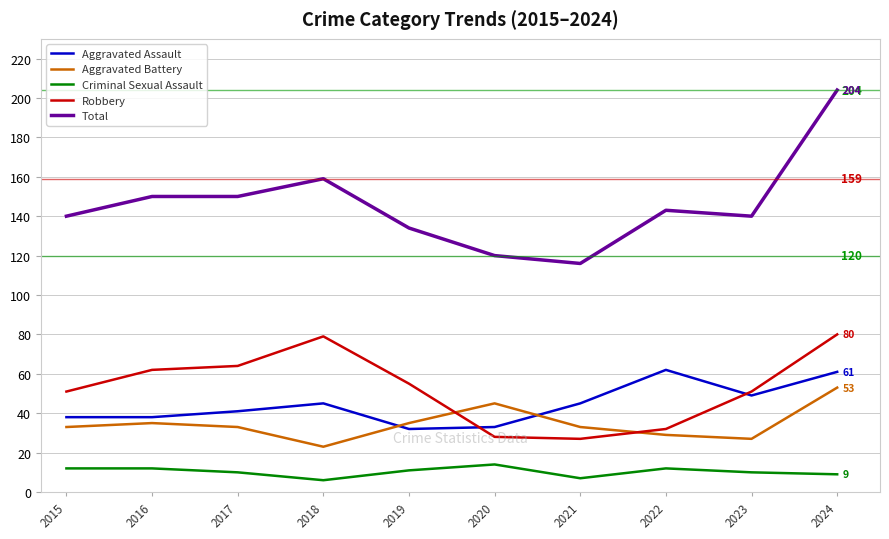

True or false: Criminal Sexual Assault and Robbery intersect in this chart.

False